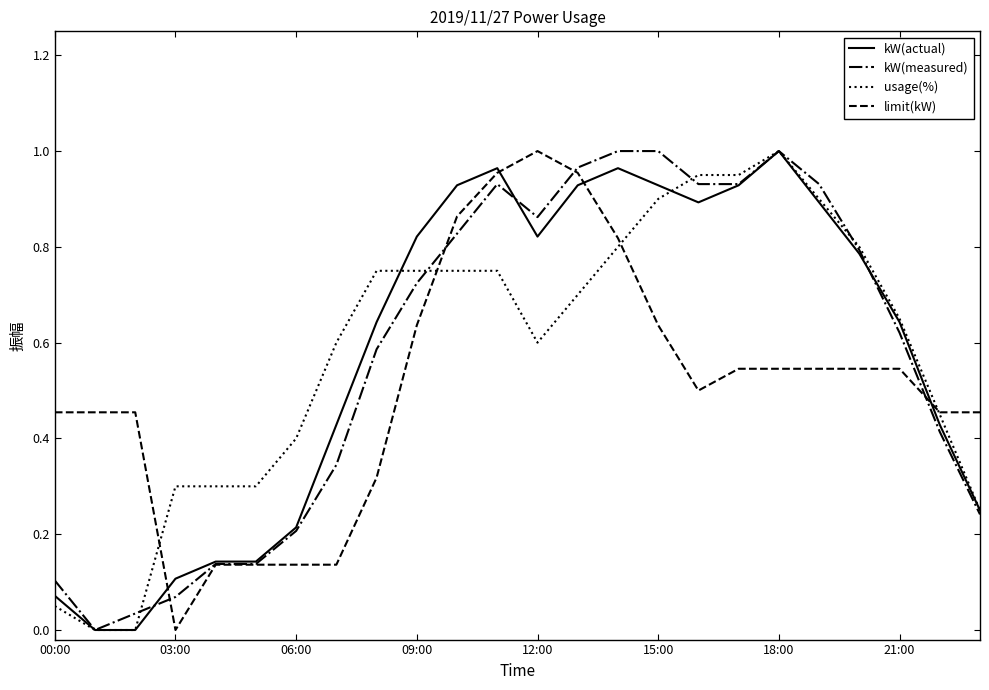

Which series ends up on top after the final intersection of kW(actual) and limit(kW)?

limit(kW)